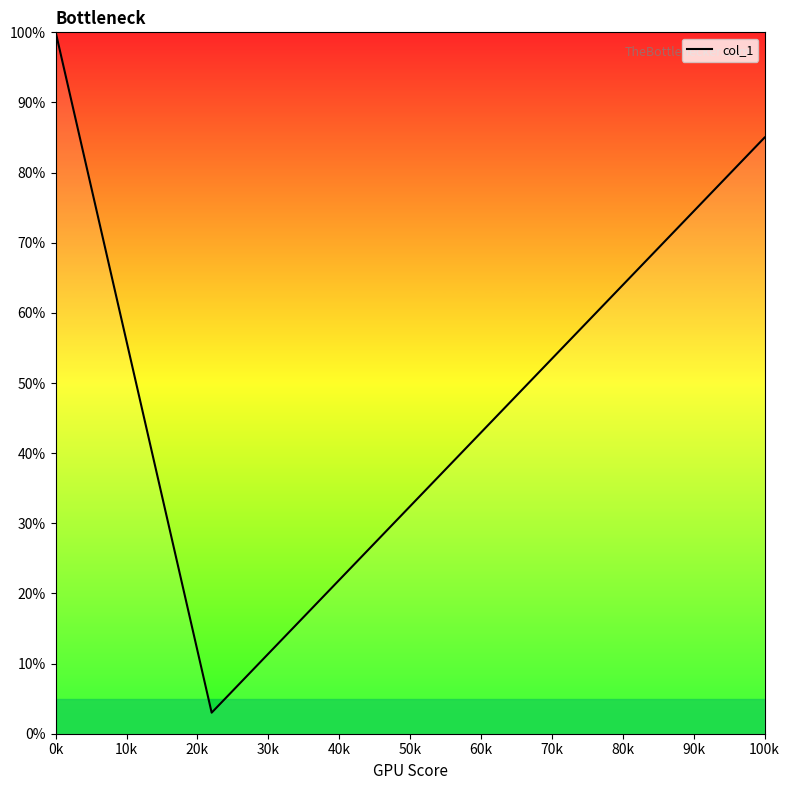

What is the greatest value displayed?

100.0